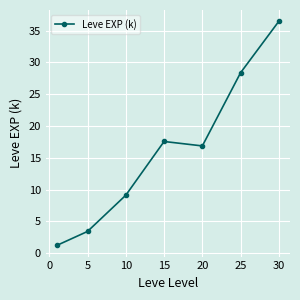

What is the sum of all values?

113.0